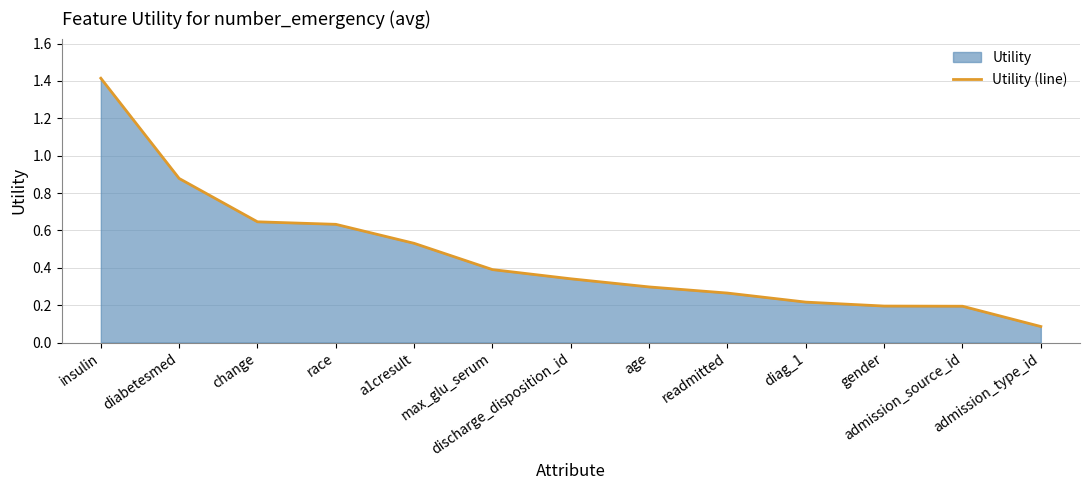

What is the minimum value shown in the chart?

0.1